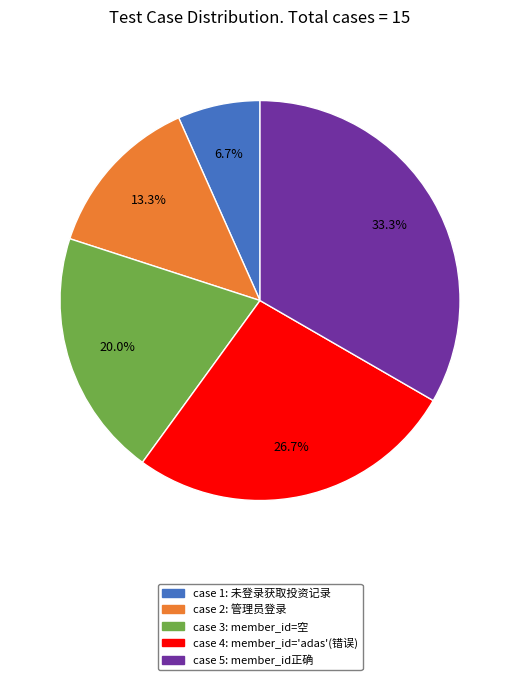

To the nearest percent, what is the difference between the largest and smallest slice percentages?

27%